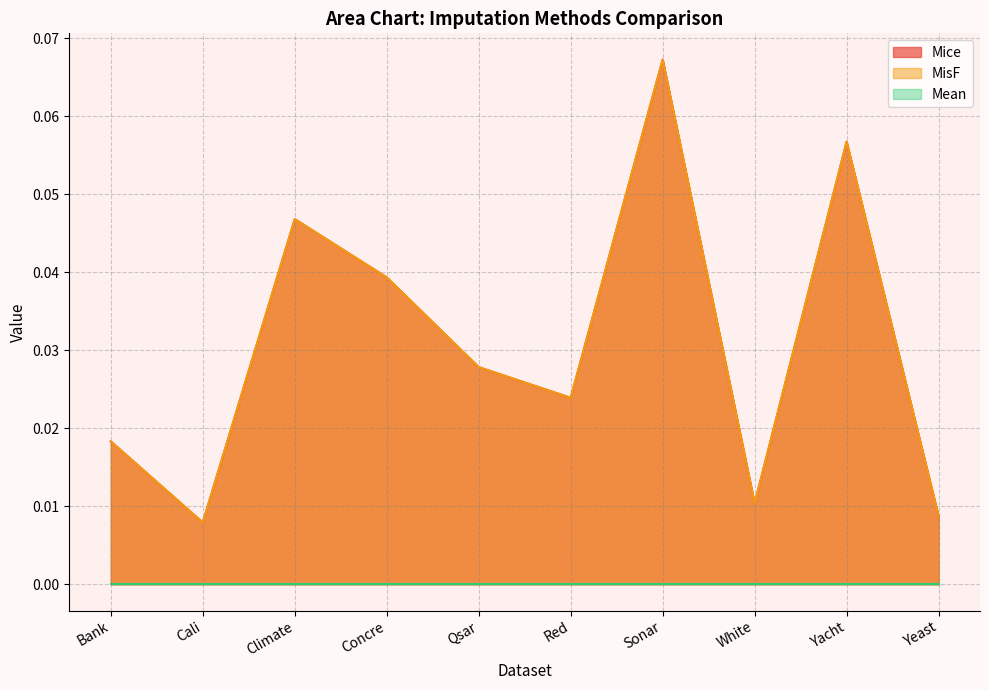

What is the difference between the maximum and minimum values in the Mice series?

0.1